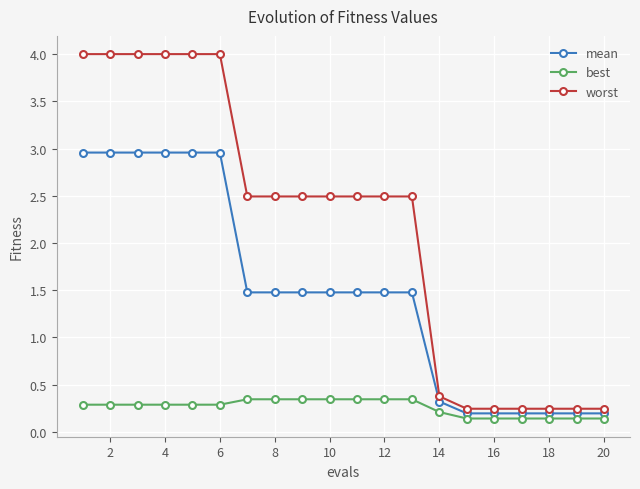

What are all the series names shown in the legend?

mean, best, worst